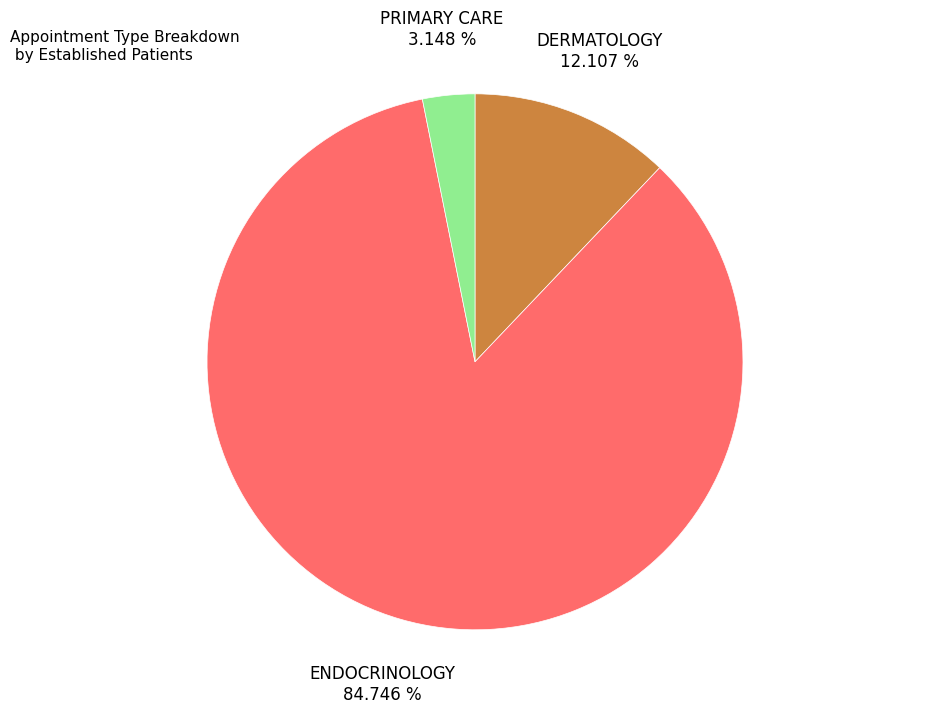

Is it true that PRIMARY CARE is 3% of the pie?

True